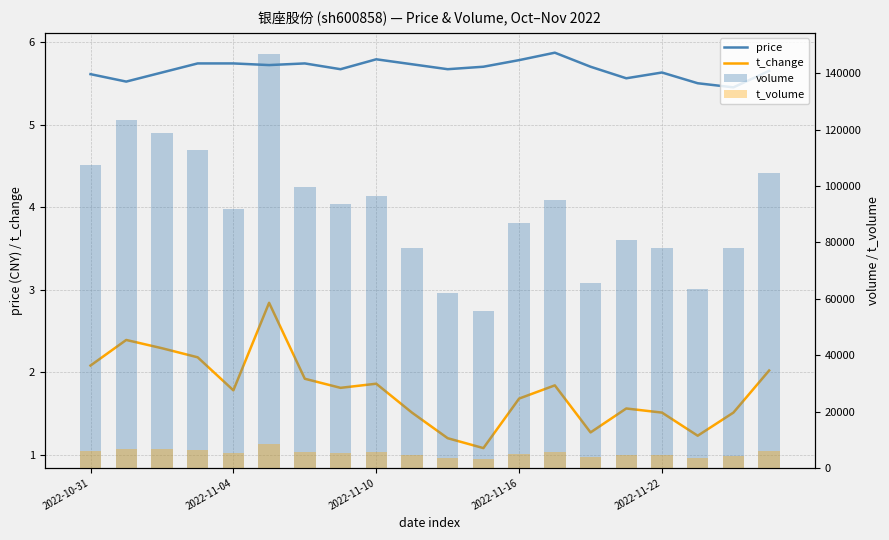

Which category has the lowest value across all series?

11